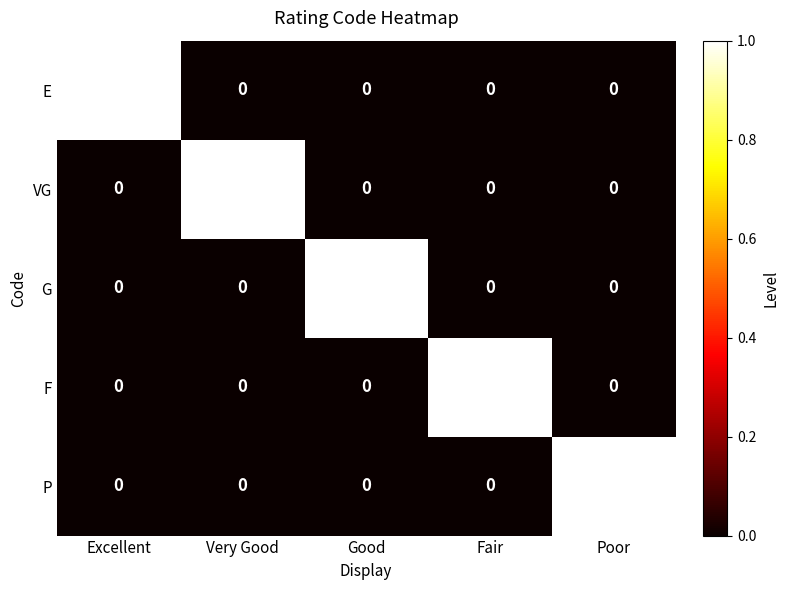

The value of F at Fair is 2. True or false?

False